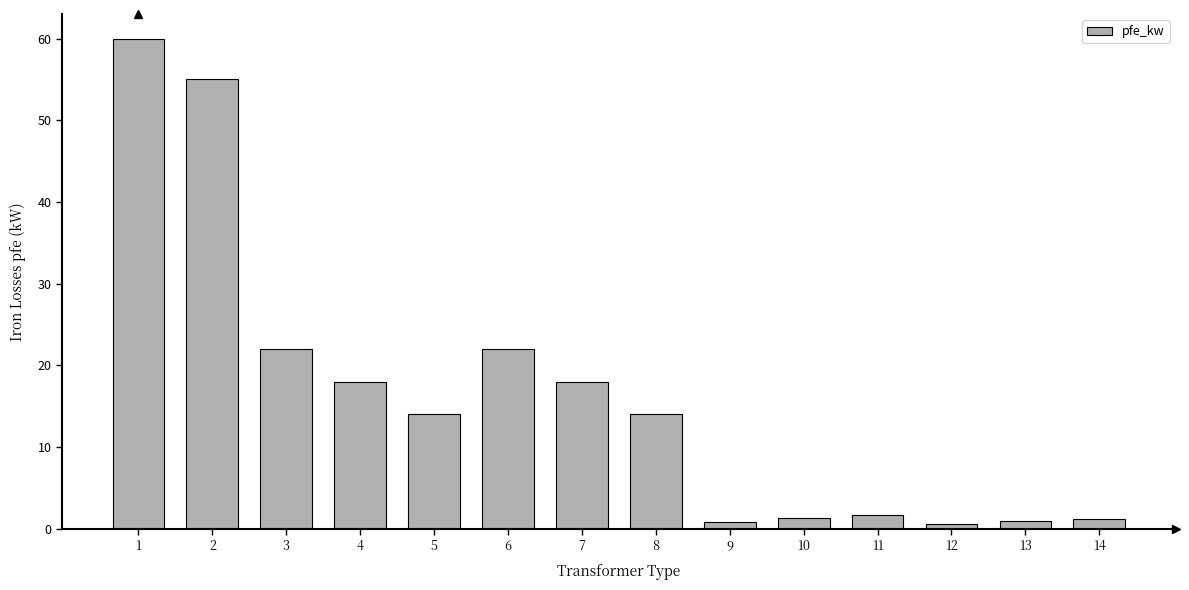

Count the number of data series in this chart.

1